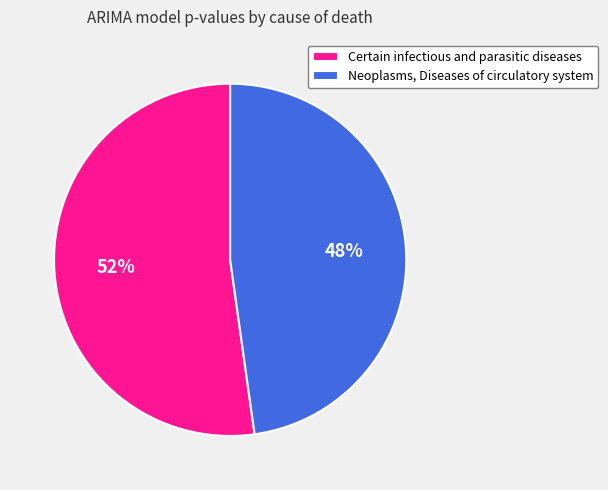

True or false: Neoplasms, Diseases of circulatory system accounts for 54% of the total.

False